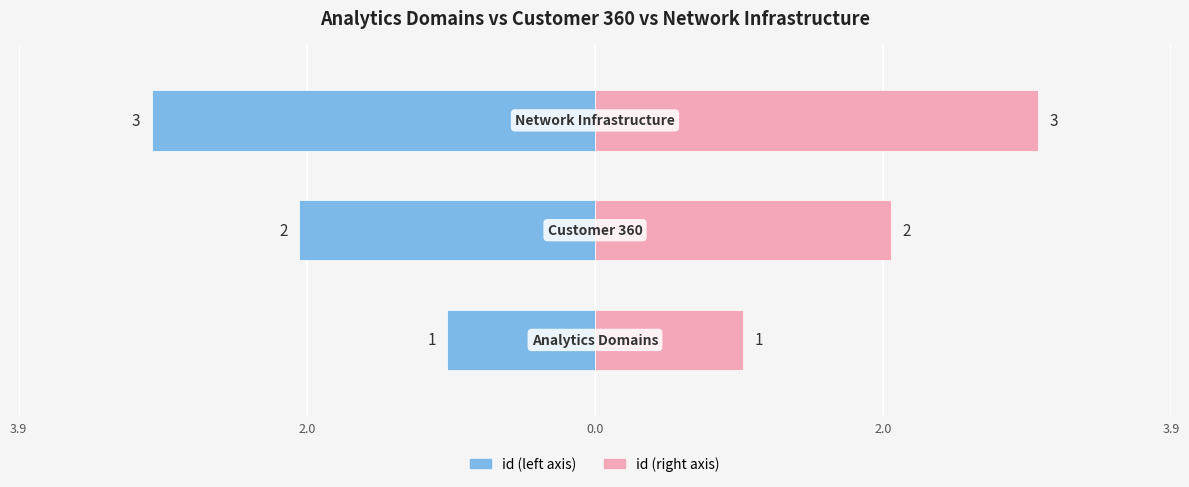

What is the maximum value shown in the chart?

3